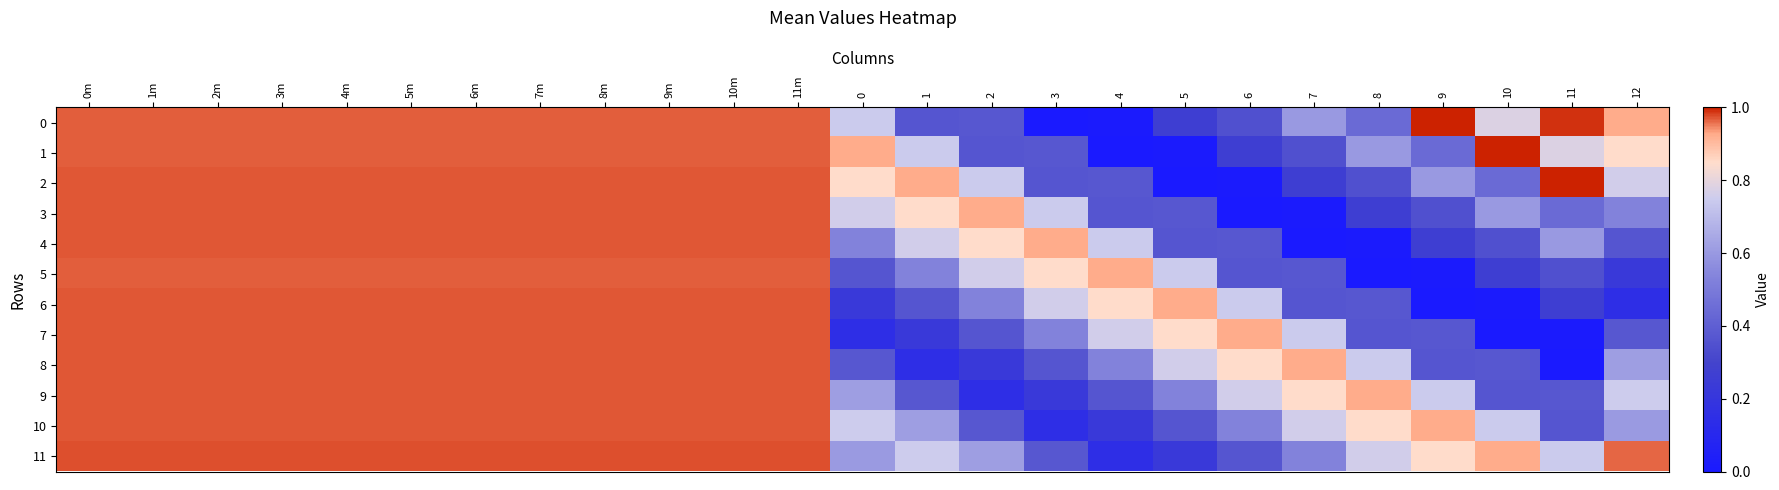

What is the greatest value displayed?

210.0